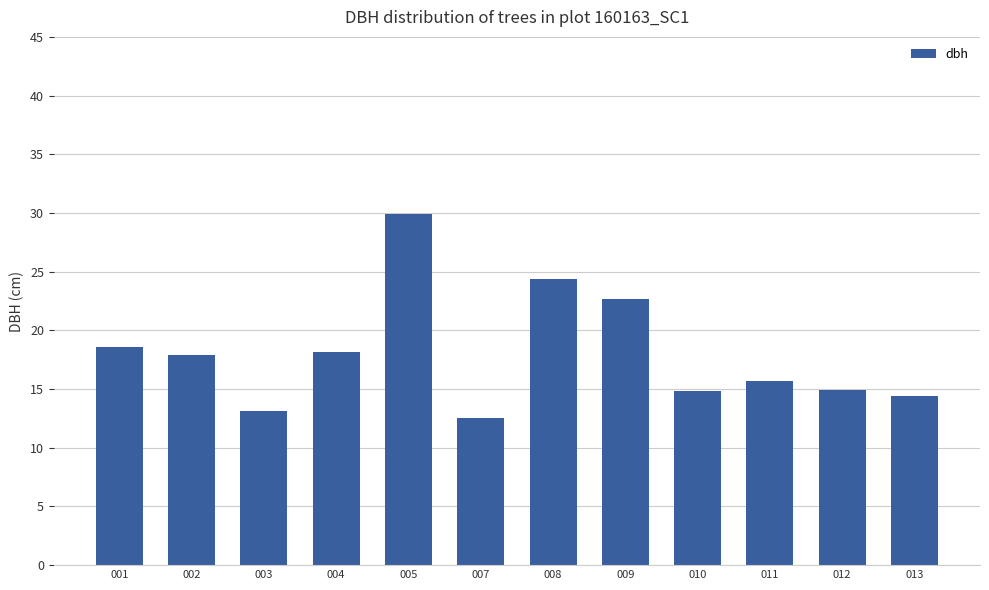

The chart shows a value of 17.9 at 002. True or false?

True